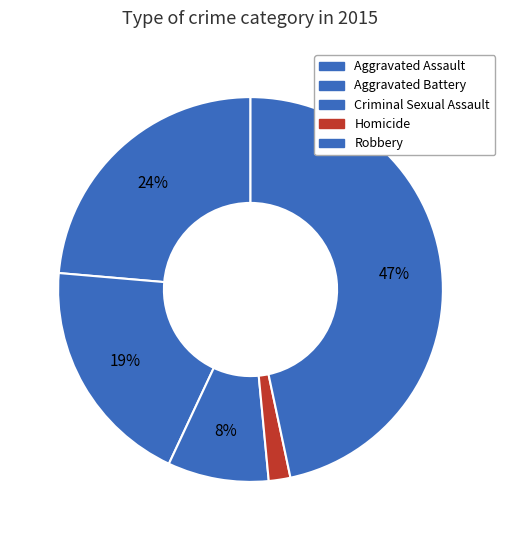

Combined, do Robbery and Aggravated Assault account for over 50%?

Yes